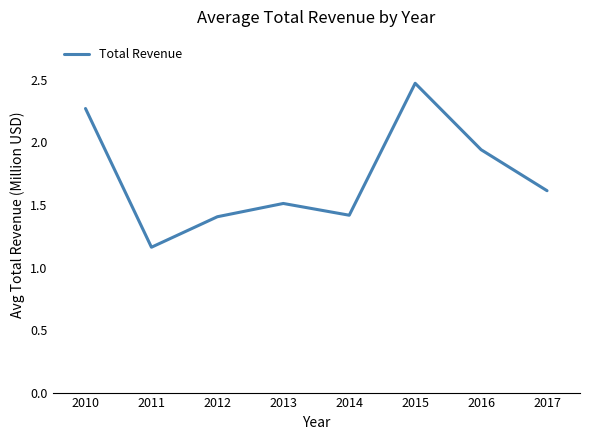

Where is the first local maximum?

2013